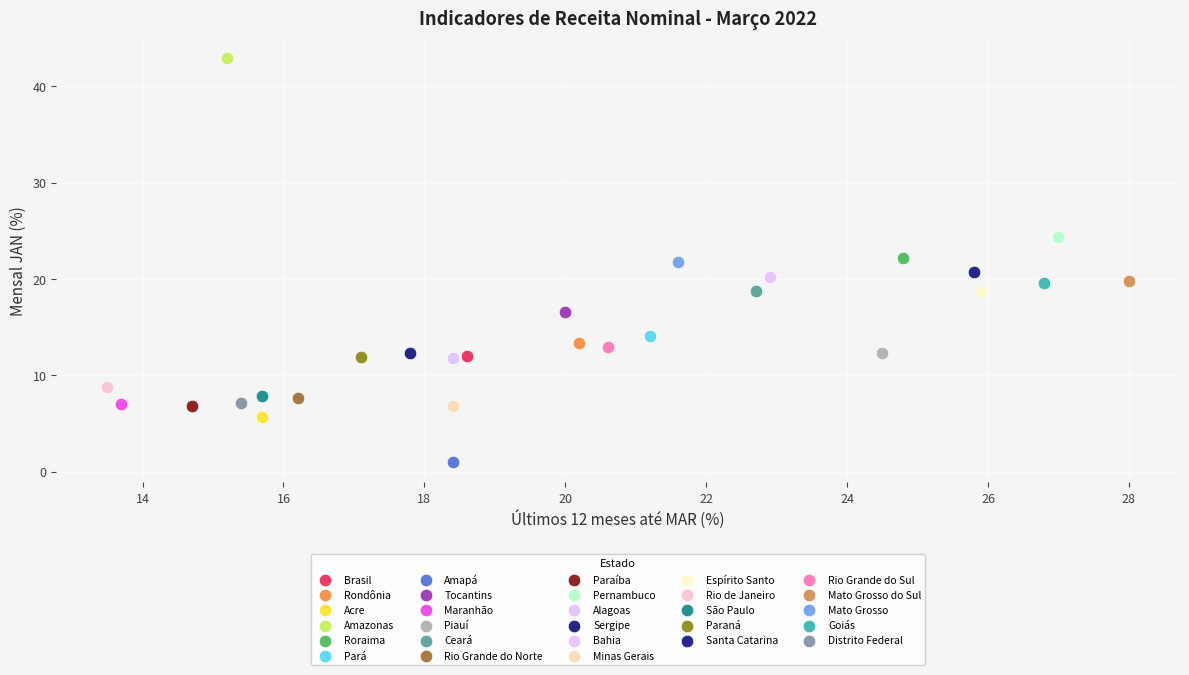

What are all the series names shown in the legend?

Brasil, Rondônia, Acre, Amazonas, Roraima, Pará, Amapá, Tocantins, Maranhão, Piauí, Ceará, Rio Grande do Norte, Paraíba, Pernambuco, Alagoas, Sergipe, Bahia, Minas Gerais, Espírito Santo, Rio de Janeiro, São Paulo, Paraná, Santa Catarina, Rio Grande do Sul, Mato Grosso do Sul, Mato Grosso, Goiás, Distrito Federal